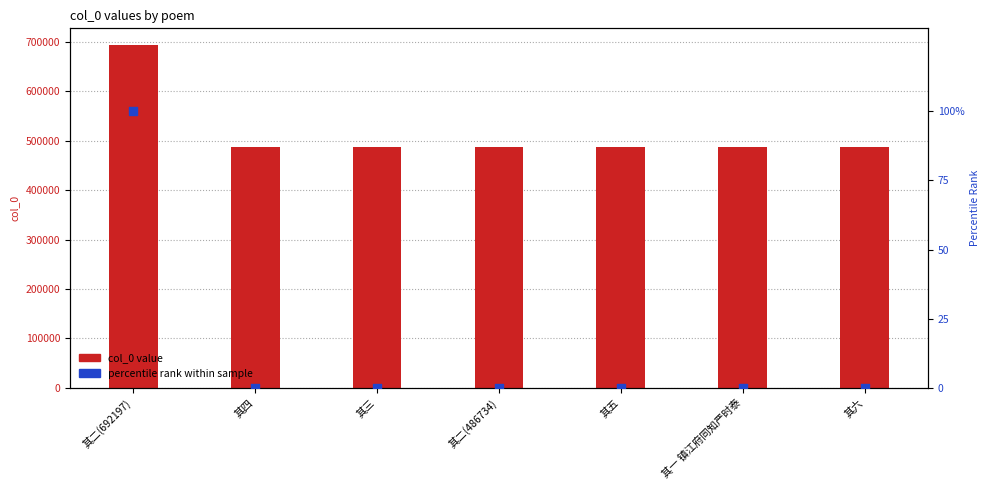

At how many categories does at least one series exceed 551831?

1